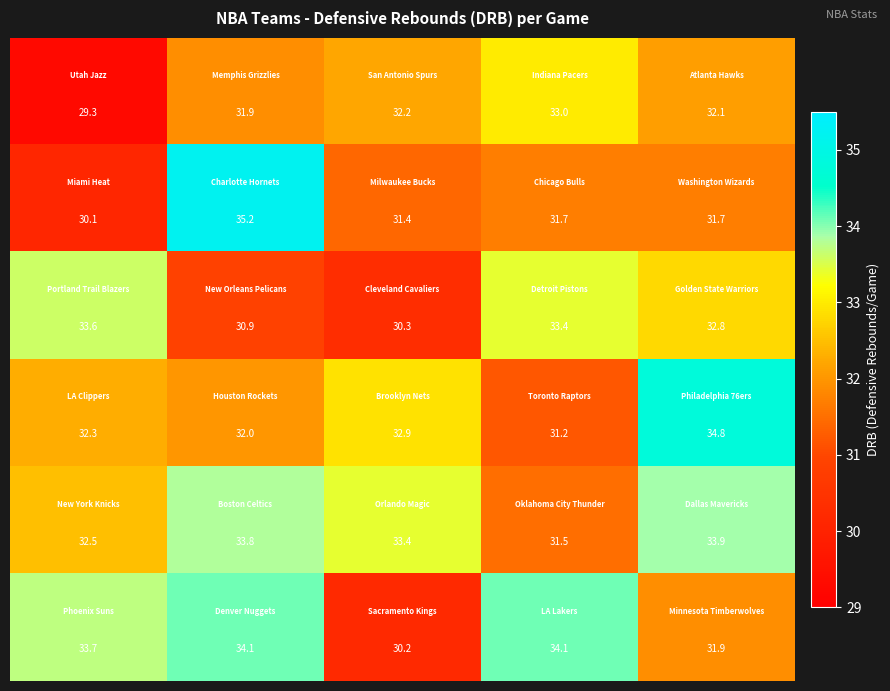

What is the smallest value displayed?

29.3